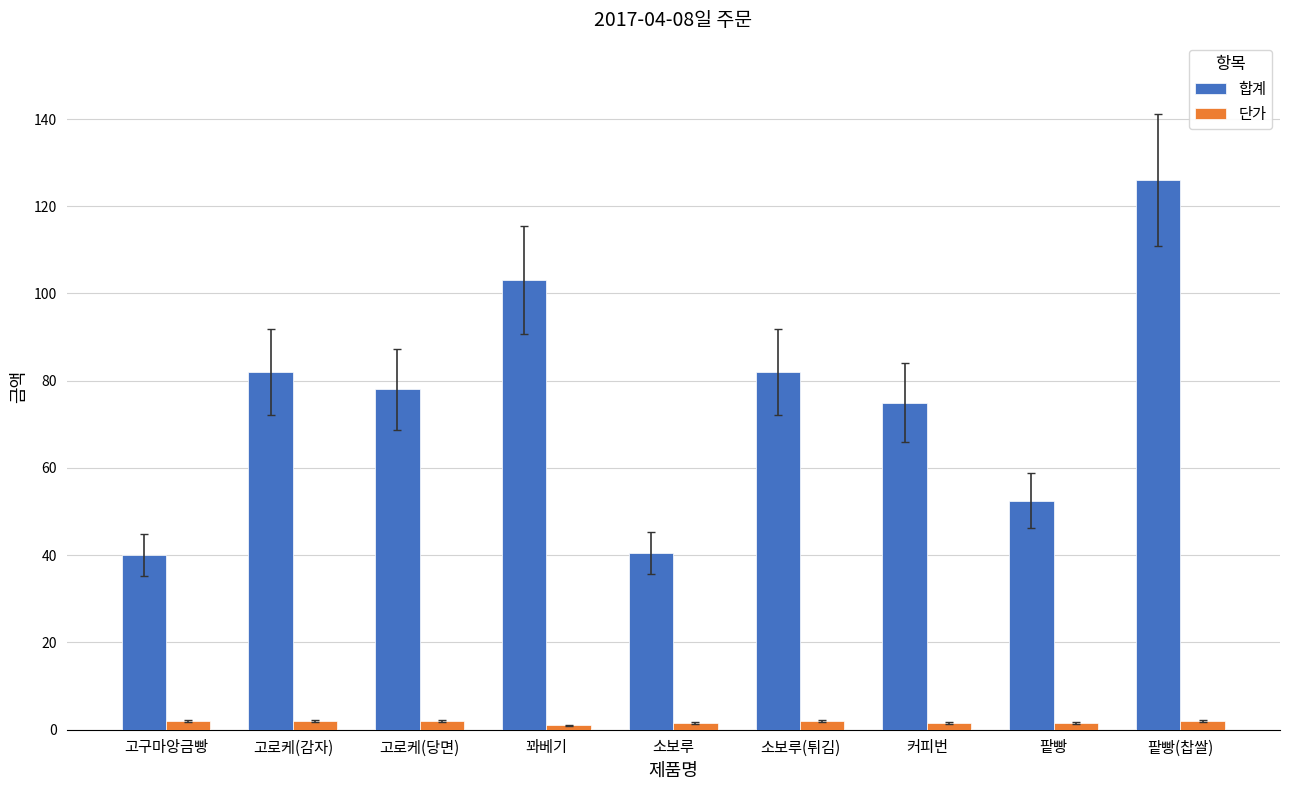

Which series has the largest total across all categories?

합계